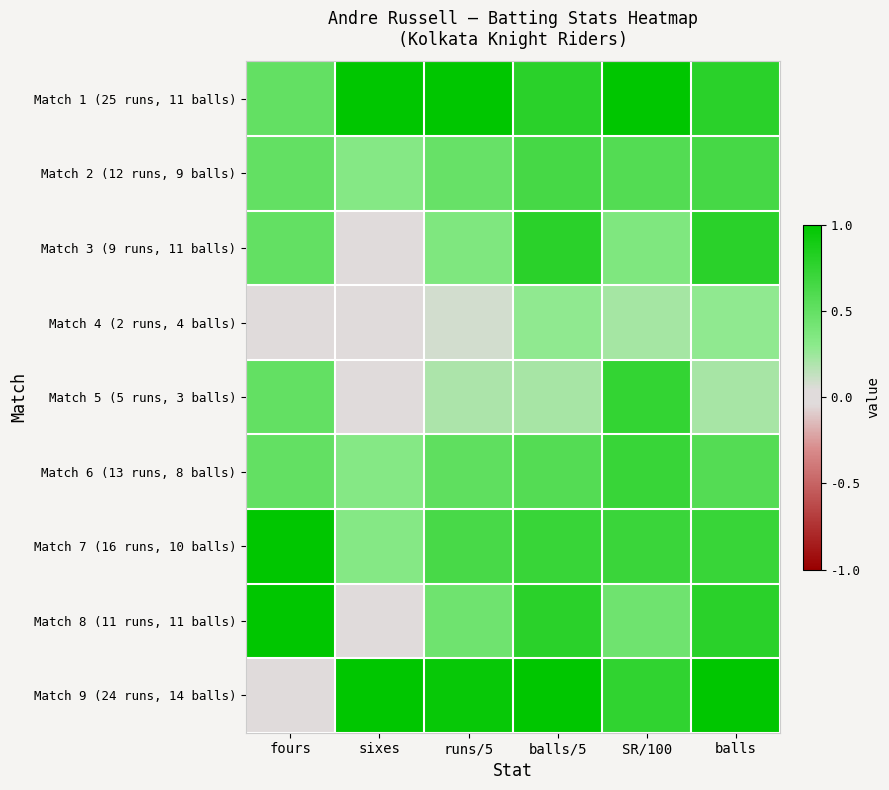

At how many categories does at least one series exceed 0?

6